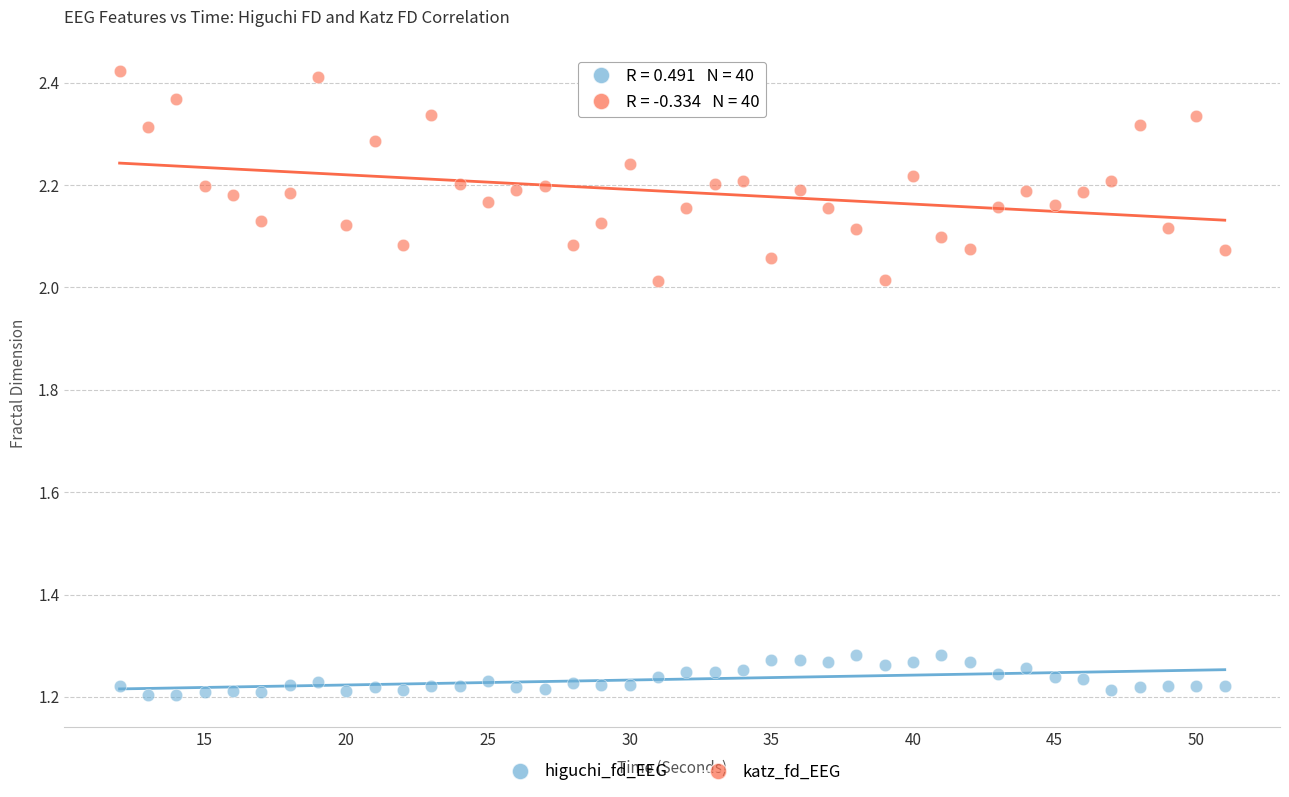

What is the X range (max minus min) for the scatter plot?

39.0